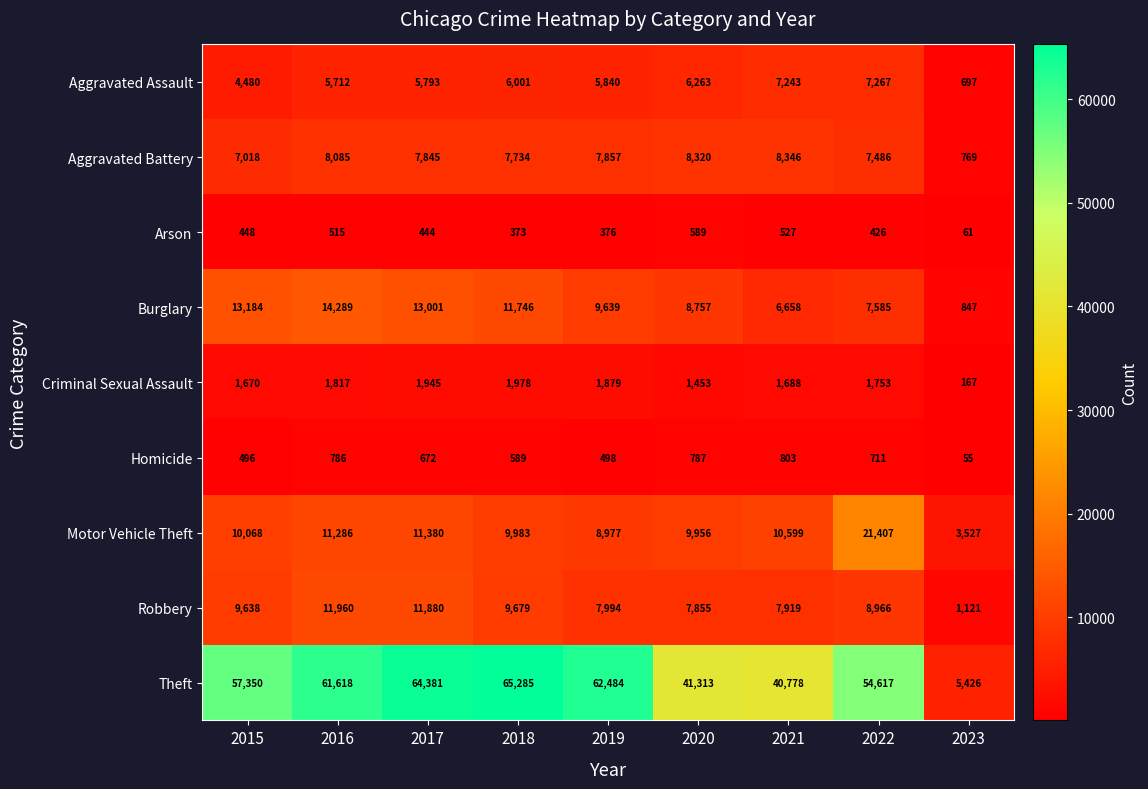

Is it true that Robbery equals 16756 at 2018?

False